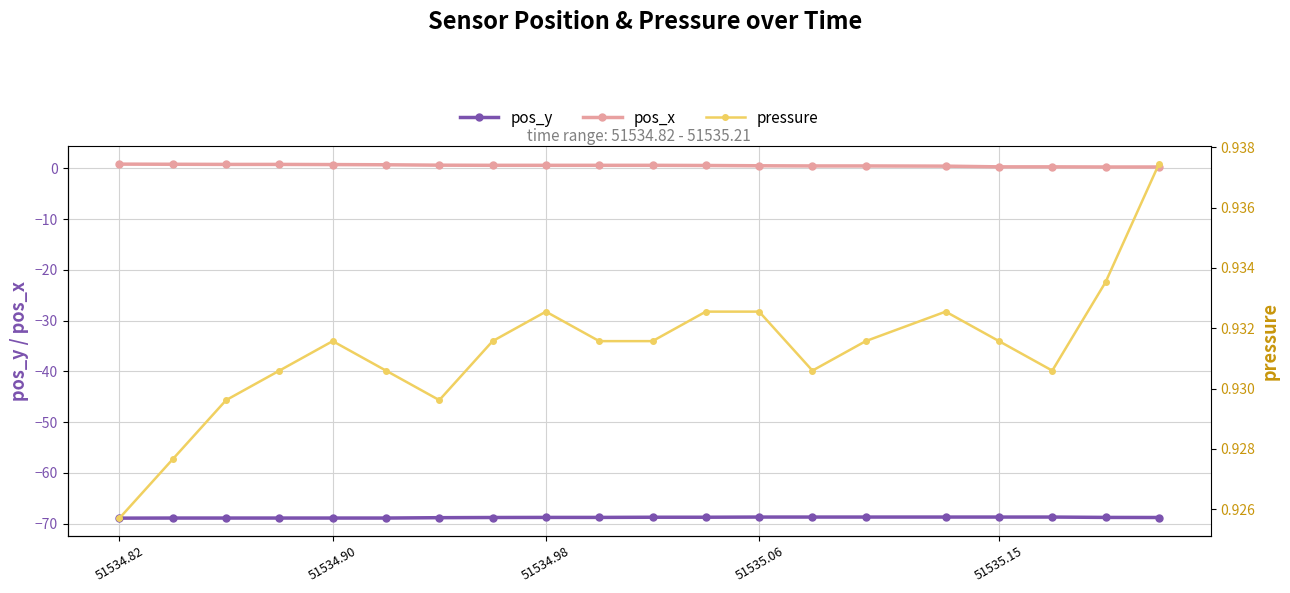

Which category has the lowest value across all series?

51534.82